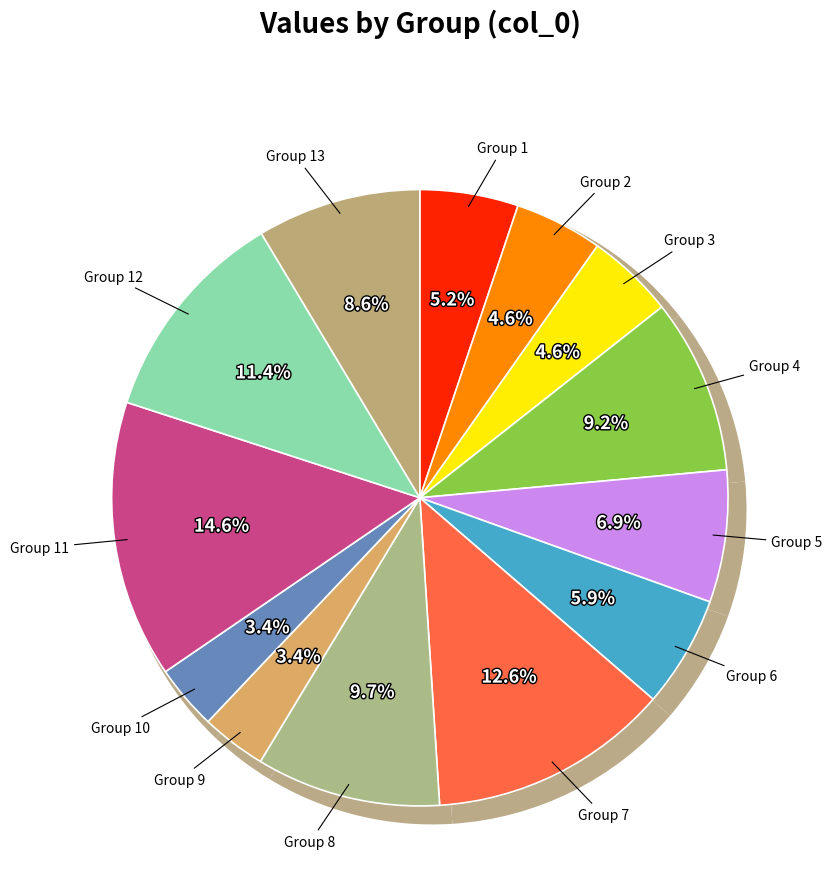

To the nearest percent, what is the combined percentage of 2 and 1?

10%